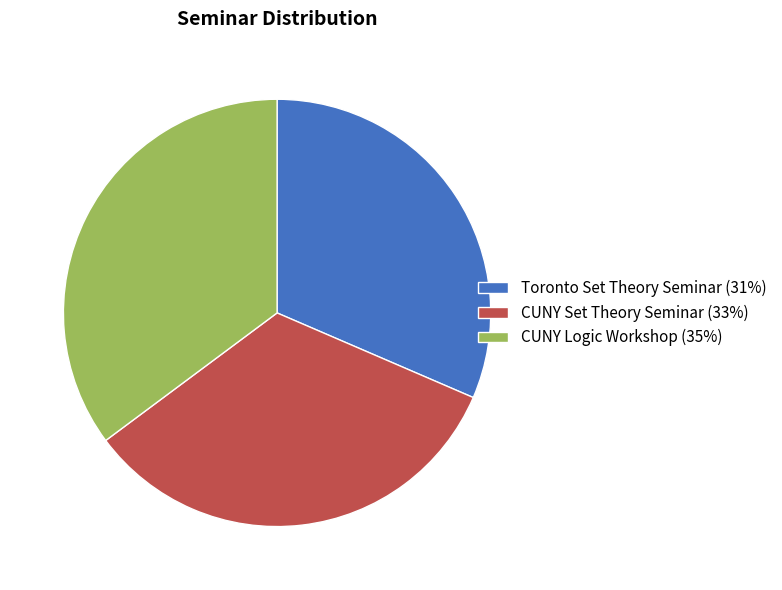

Rank the categories by value from lowest to highest.

Toronto Set Theory Seminar, CUNY Set Theory Seminar, CUNY Logic Workshop